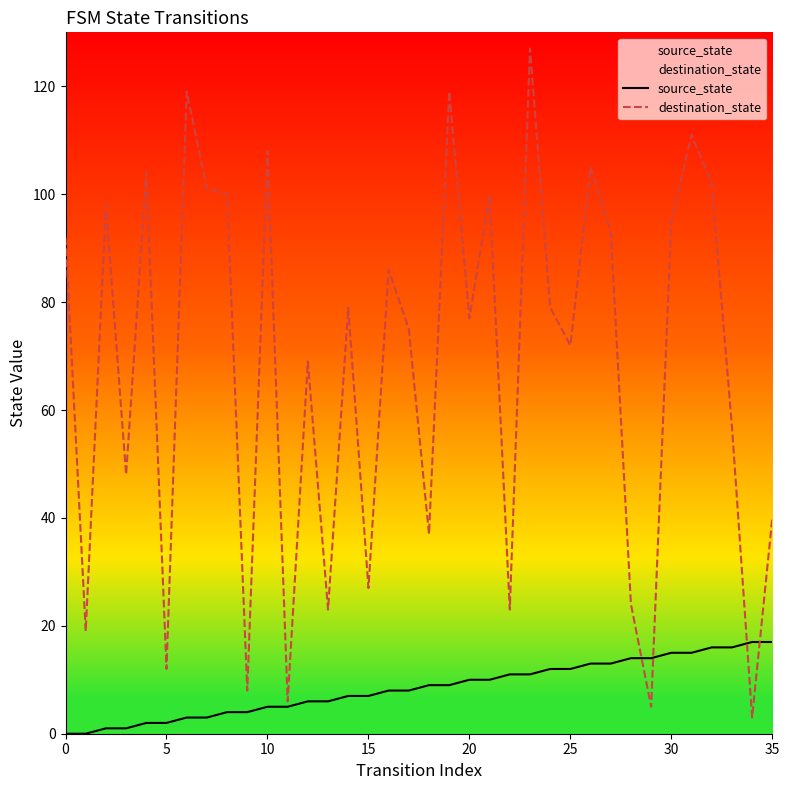

True or false: source_state and destination_state intersect in this chart.

True